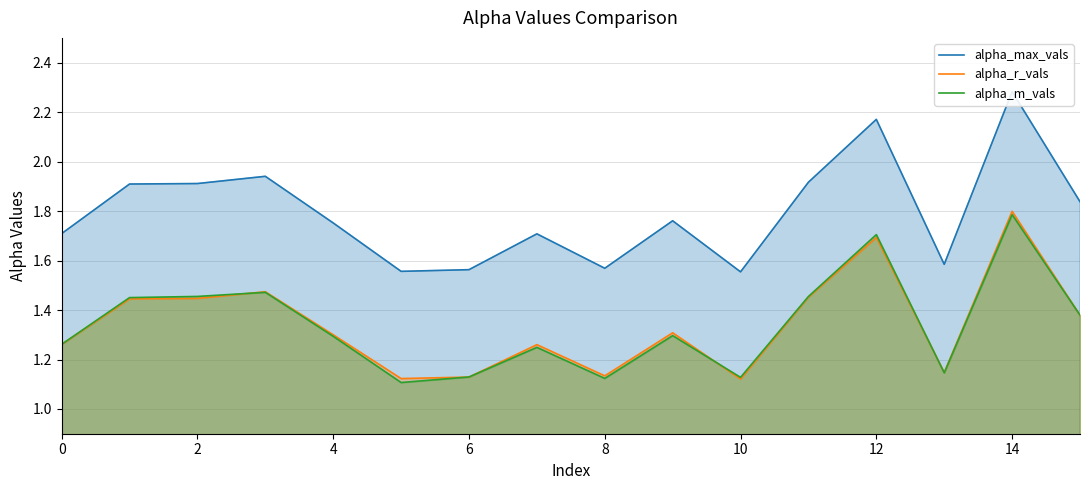

At 15, list the series in order from smallest to largest.

alpha_r_vals, alpha_m_vals, alpha_max_vals